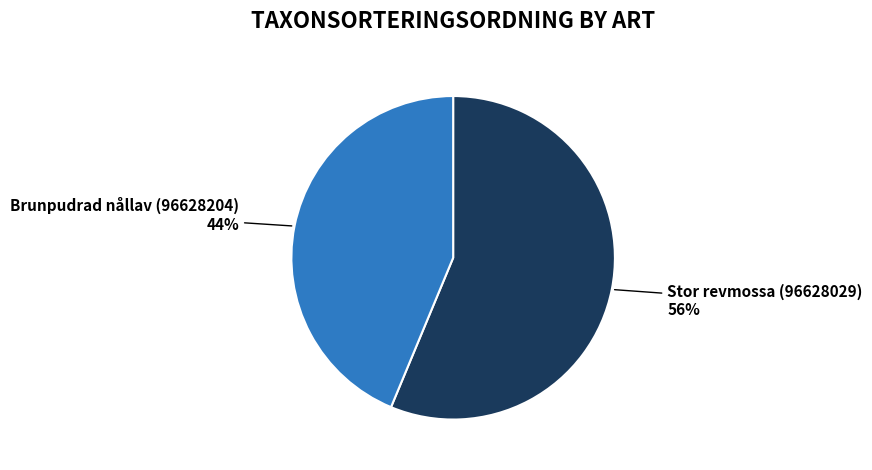

To the nearest percent, what portion does Brunpudrad nållav (96628204) represent?

44%